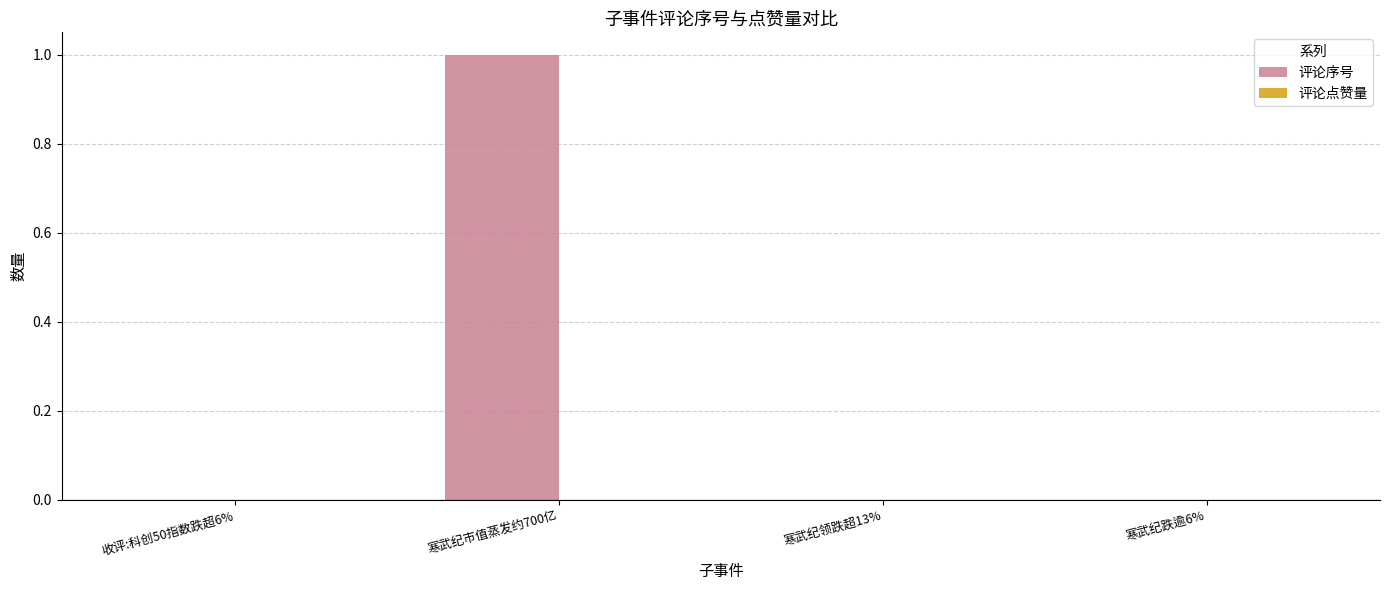

Is it true that the value at 收评:科创50指数跌超6% is 0?

True